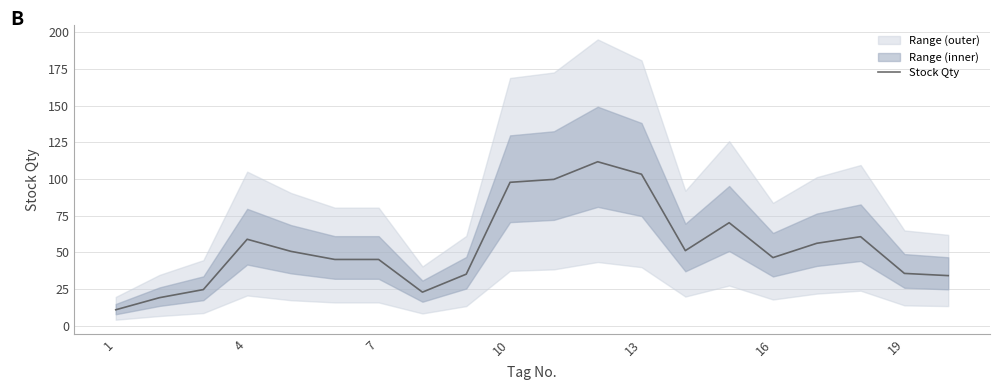

What is the minimum value for Stock Qty?

11.0